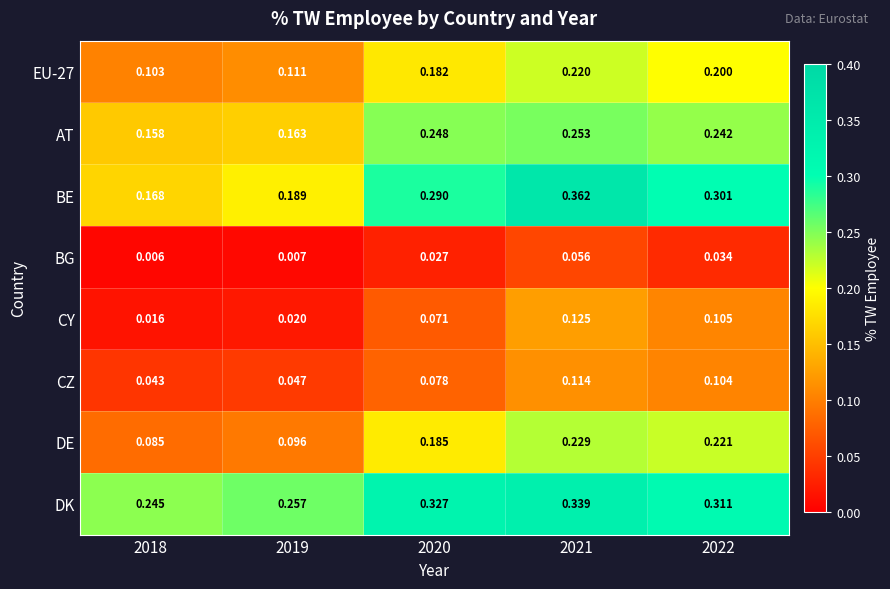

Between 2018 and 2022, which series saw the biggest shift?

DE